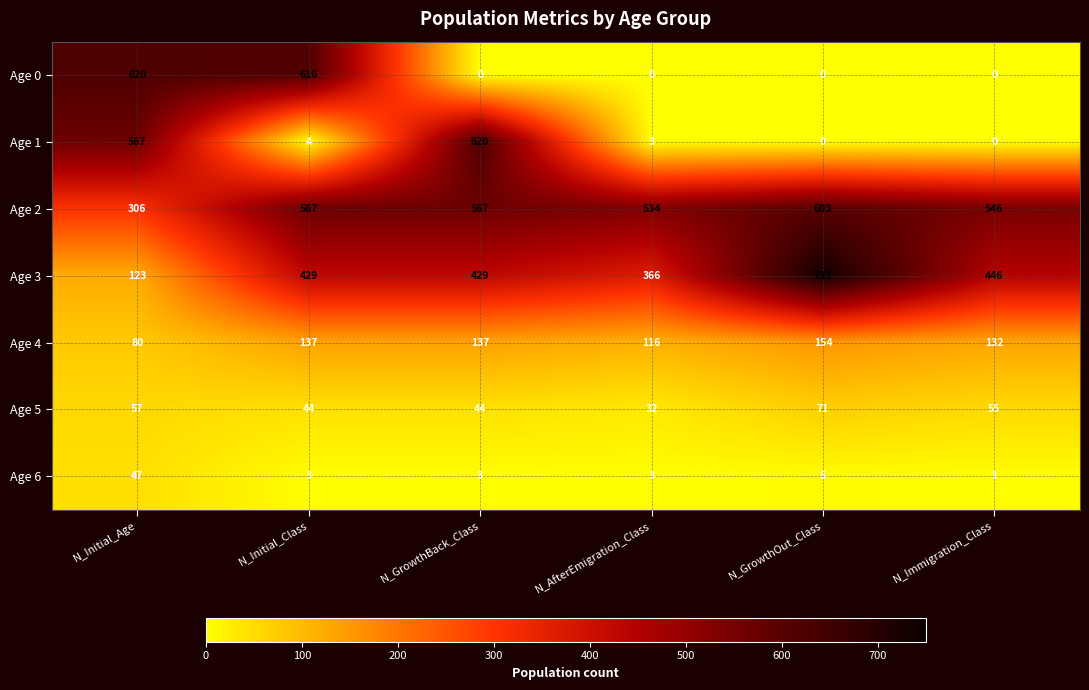

Read the Age 4 value at N_Immigration_Class, to the nearest 5.

130